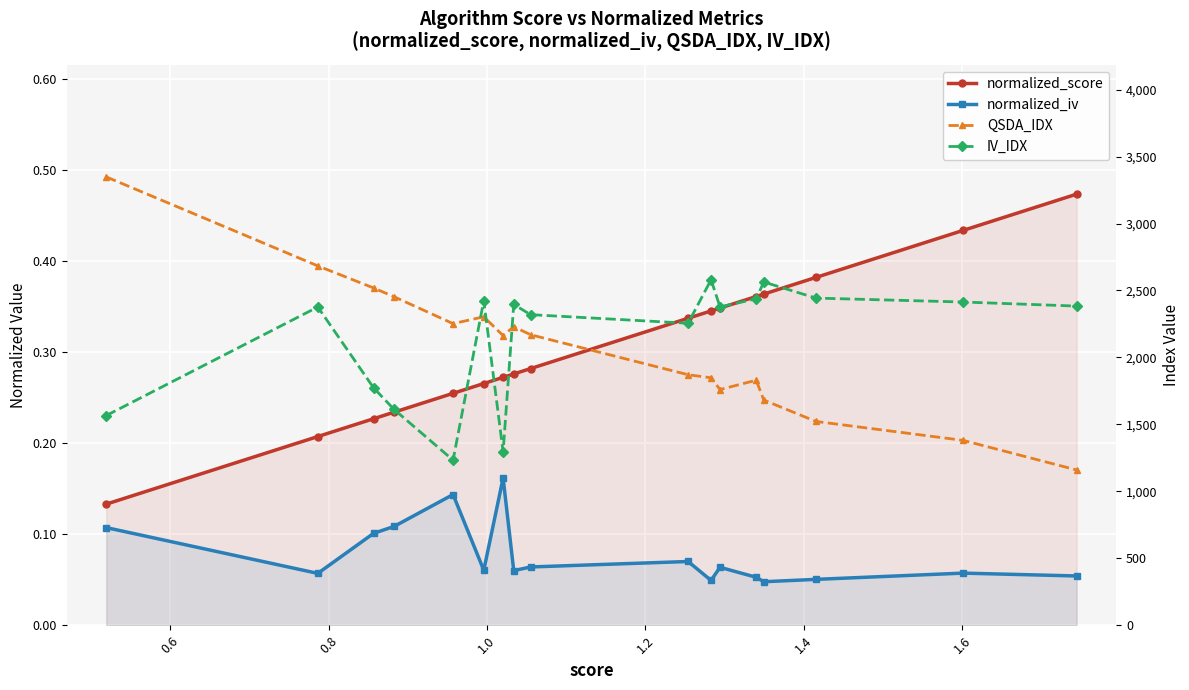

What is the sum of all QSDA_IDX values?

35173.8